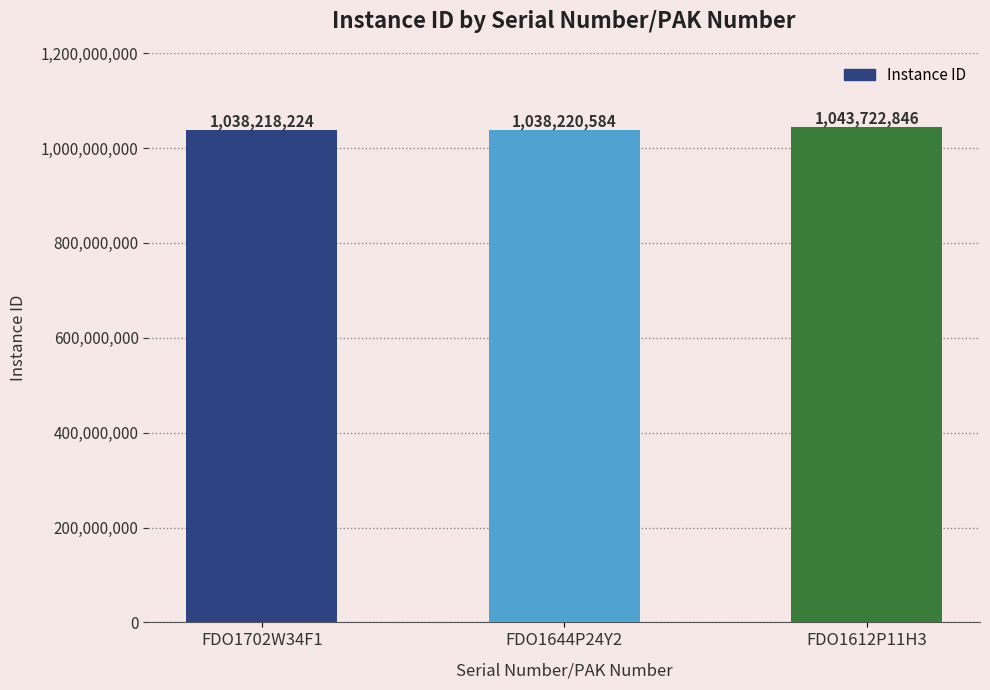

Which category has the highest value across all series?

FDO1612P11H3